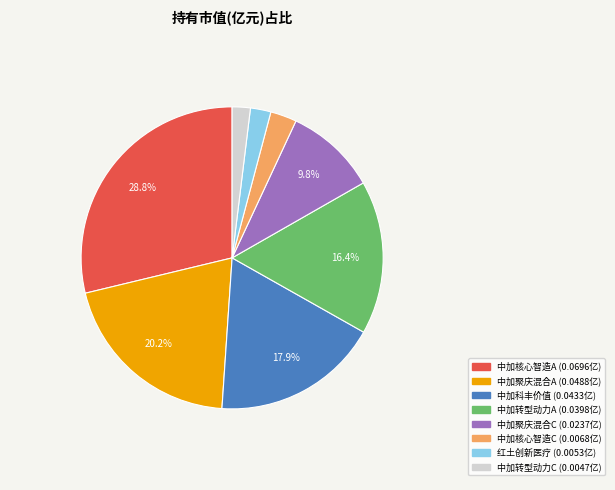

Does any single category account for the majority?

No